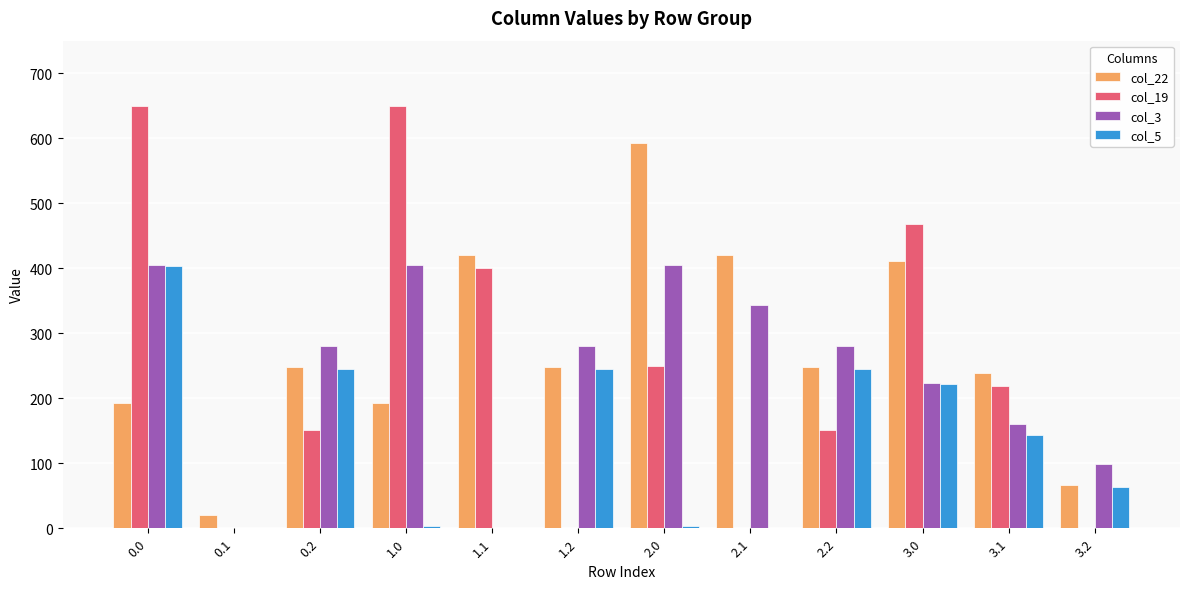

Is it true that col_3 equals 281.0 at 0.2?

True